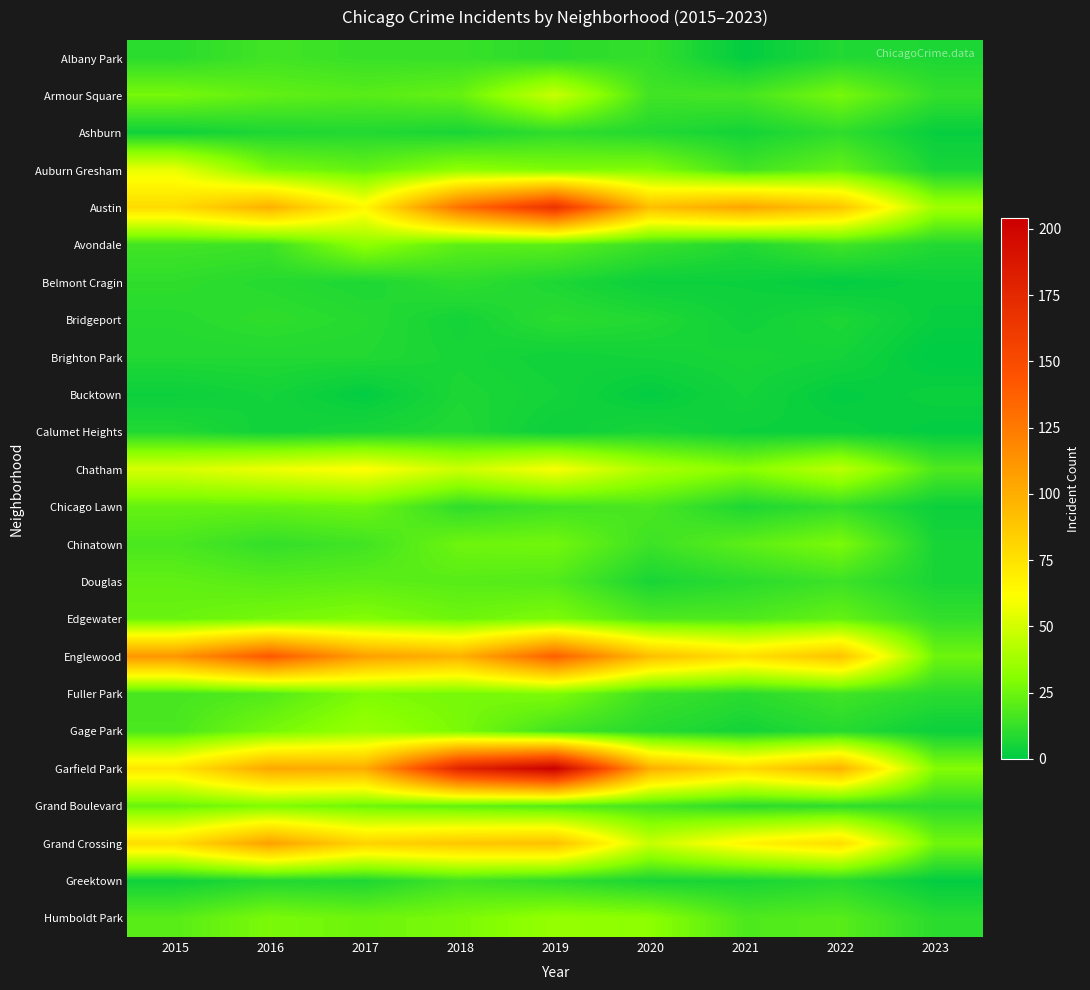

At 2015, list the series in order from largest to smallest.

Englewood, Austin, Grand Crossing, Garfield Park, Auburn Gresham, Chatham, Armour Square, Edgewater, Grand Boulevard, Chicago Lawn, Douglas, Humboldt Park, Chinatown, Gage Park, Fuller Park, Avondale, Belmont Cragin, Albany Park, Bridgeport, Brighton Park, Calumet Heights, Ashburn, Greektown, Bucktown